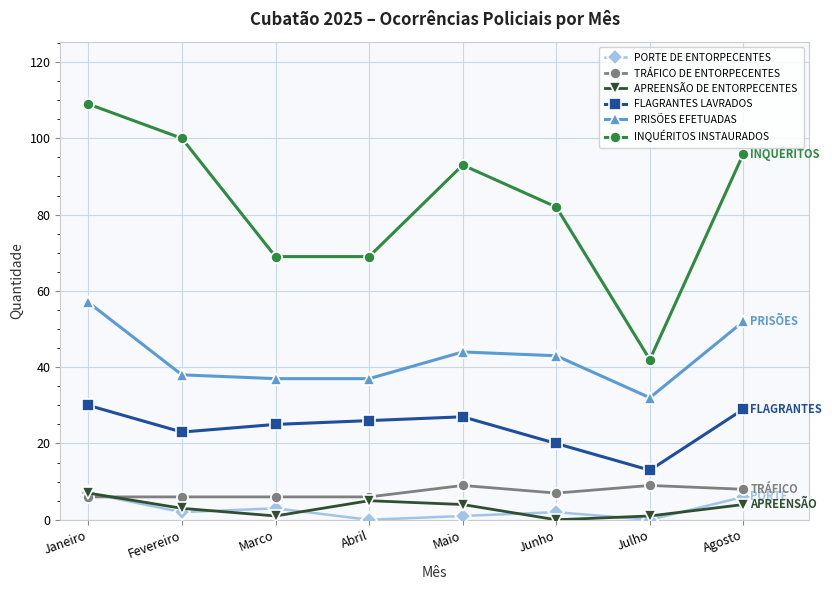

What is the label of the 2nd point from the left?

Fevereiro